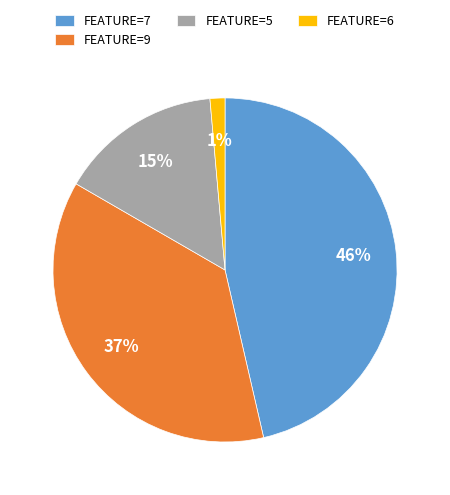

Rank the categories by value from lowest to highest.

FEATURE=6, FEATURE=5, FEATURE=9, FEATURE=7